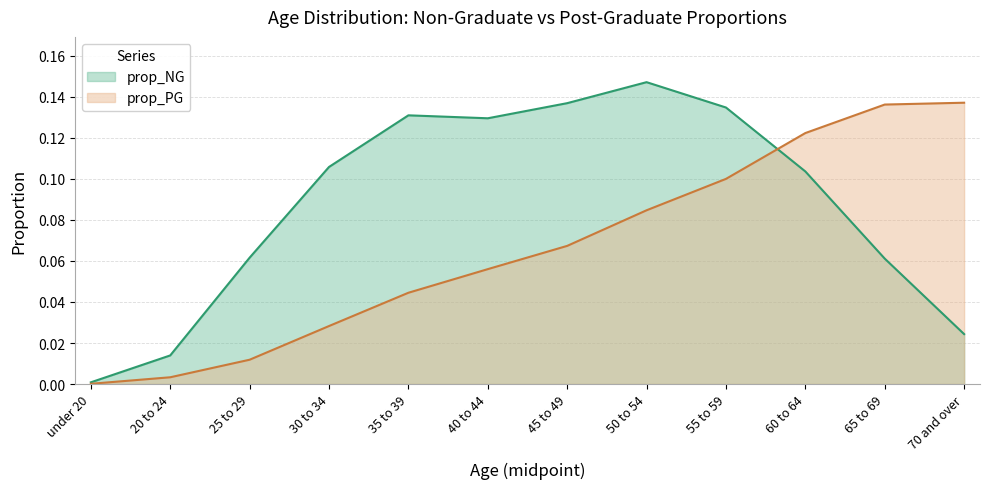

What is the label of the 7th point from the left?

45 to 49